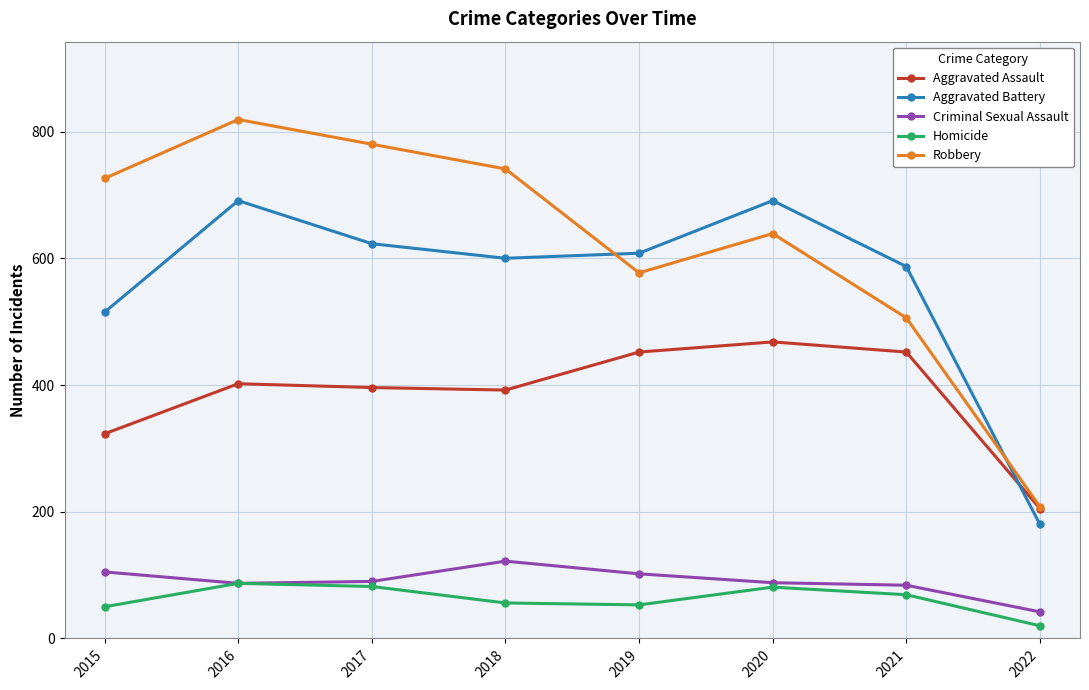

What is the value of the Aggravated Assault point at the 3rd from the left?

396